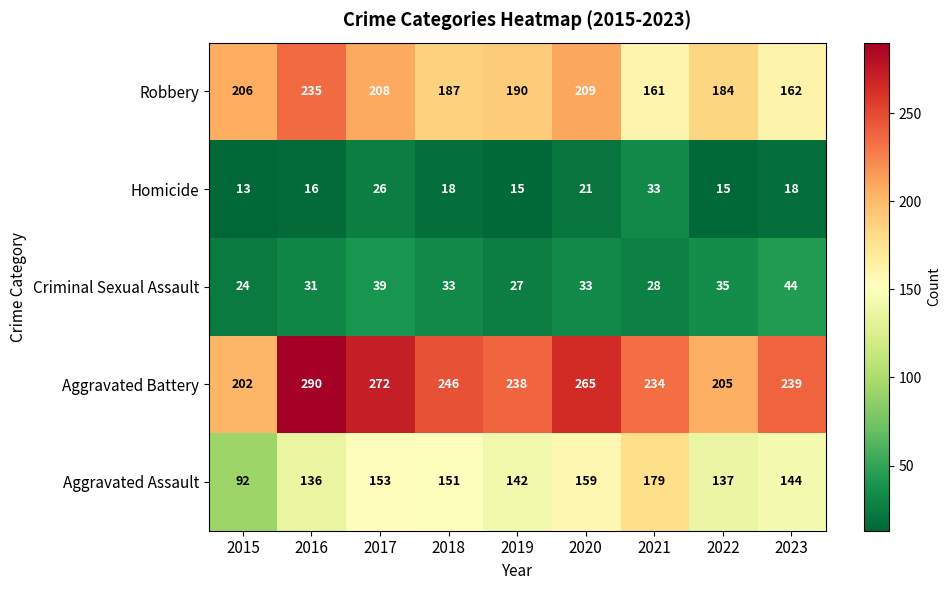

List the series in order of their peak value, highest first.

Aggravated Battery, Robbery, Aggravated Assault, Criminal Sexual Assault, Homicide